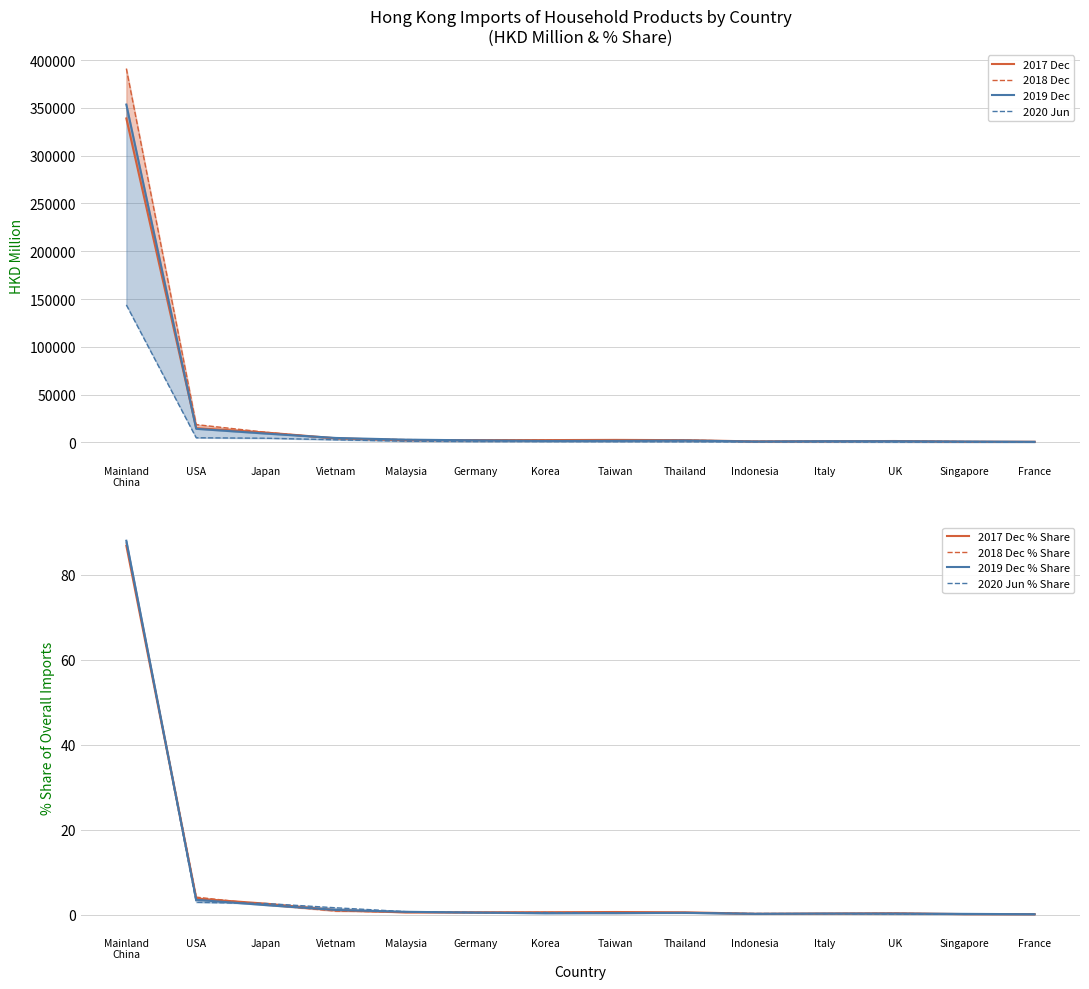

How many data points in 201812 are above 2331?

7